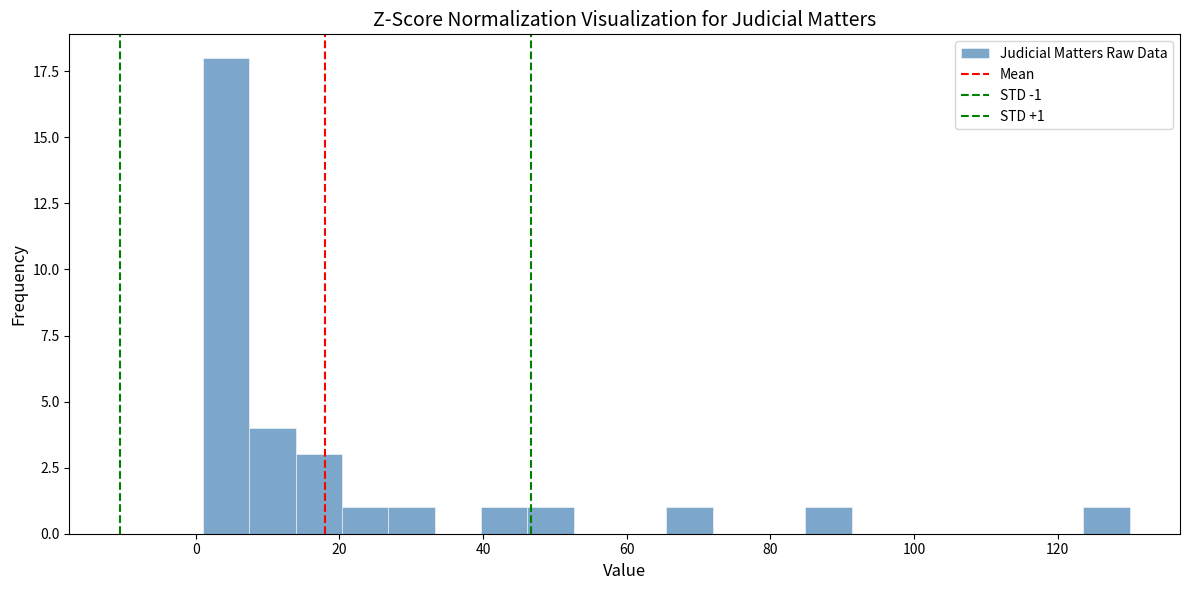

Read against the x-axis, roughly where is the centre of the tallest bar?

4